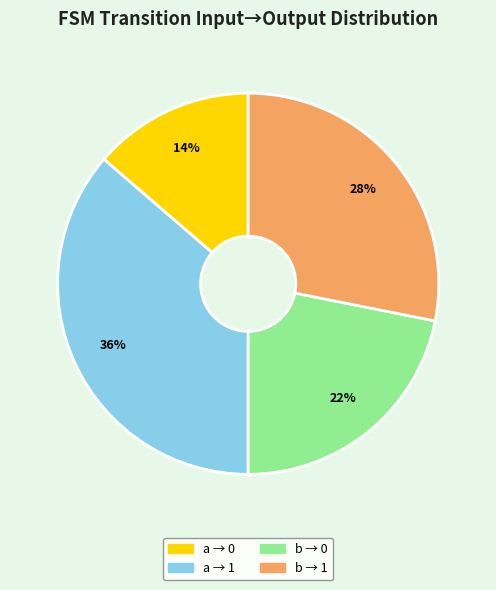

Is there any slice that represents more than half of the pie?

No